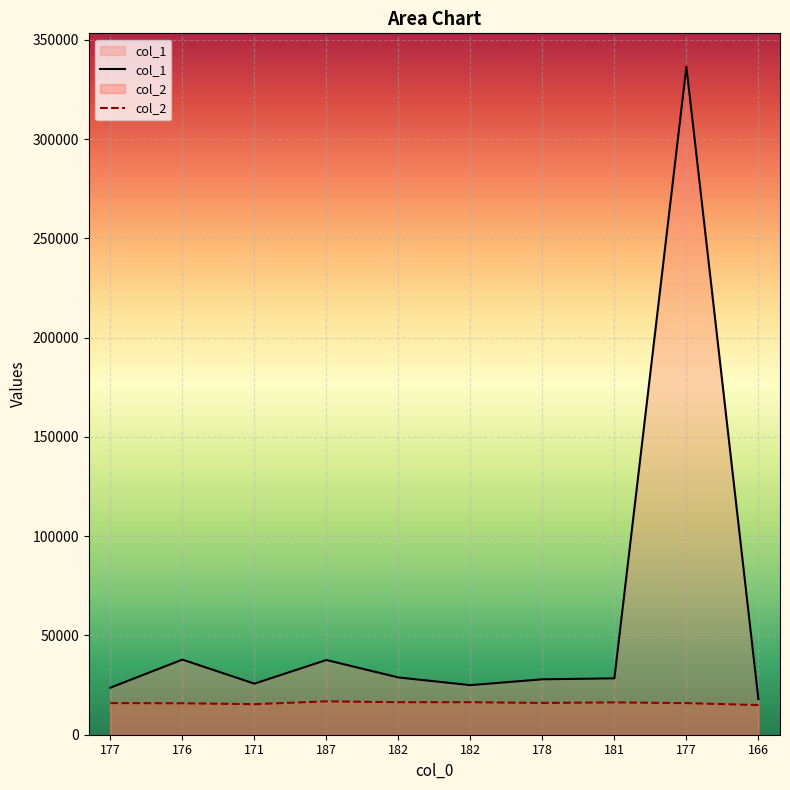

What is the label of the 6th point from the right?

182